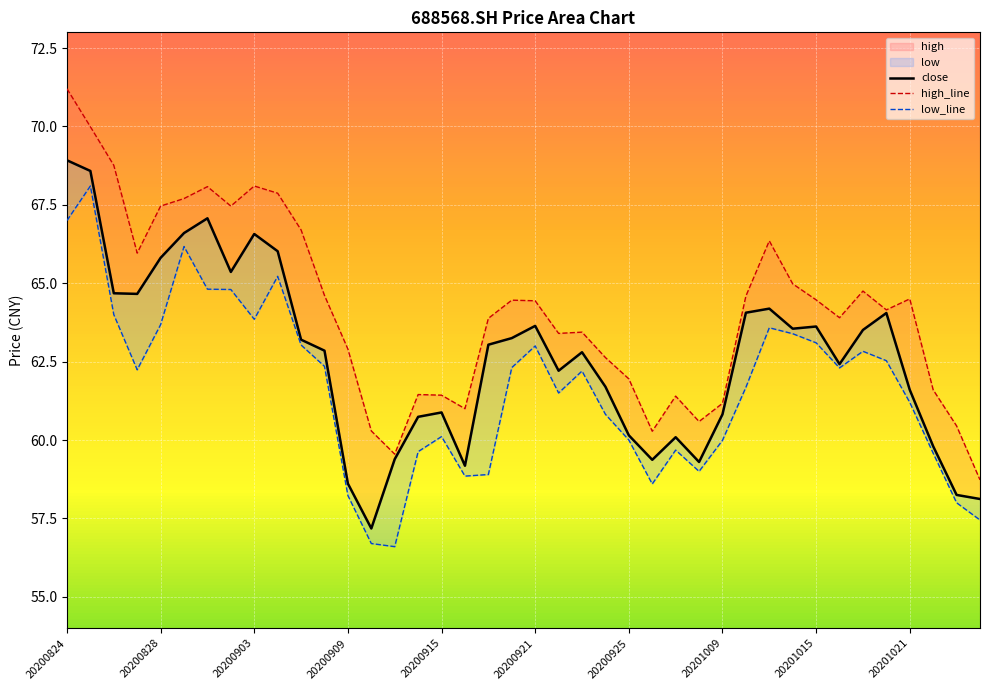

Reading left to right, what are all the values shown in this chart?

close: 68.9	68.6	64.7	64.7	65.8	66.6	67.1	65.4	66.6	66.0	63.2	62.9	58.6	57.2	59.4	60.7	60.9	59.2	63.0	63.2	63.6	62.2	62.8	61.7	60.1	59.4	60.1	59.3	60.8	64.1	64.2	63.5	63.6	62.4	63.5	64.0	61.6	59.8	58.2	58.1
high_line: 71.2	70.0	68.8	66.0	67.5	67.7	68.1	67.5	68.1	67.9	66.7	64.6	62.9	60.3	59.5	61.5	61.4	61.0	63.9	64.5	64.4	63.4	63.4	62.6	62.0	60.3	61.4	60.6	61.2	64.6	66.3	65.0	64.5	63.9	64.8	64.2	64.5	61.6	60.5	58.7
low_line: 67.0	68.1	64.0	62.2	63.7	66.2	64.8	64.8	63.9	65.2	63.0	62.4	58.2	56.7	56.6	59.6	60.1	58.9	58.9	62.3	63.0	61.5	62.2	60.8	60.0	58.6	59.7	59.0	60.0	61.7	63.6	63.4	63.1	62.3	62.8	62.5	61.2	59.6	58.0	57.5